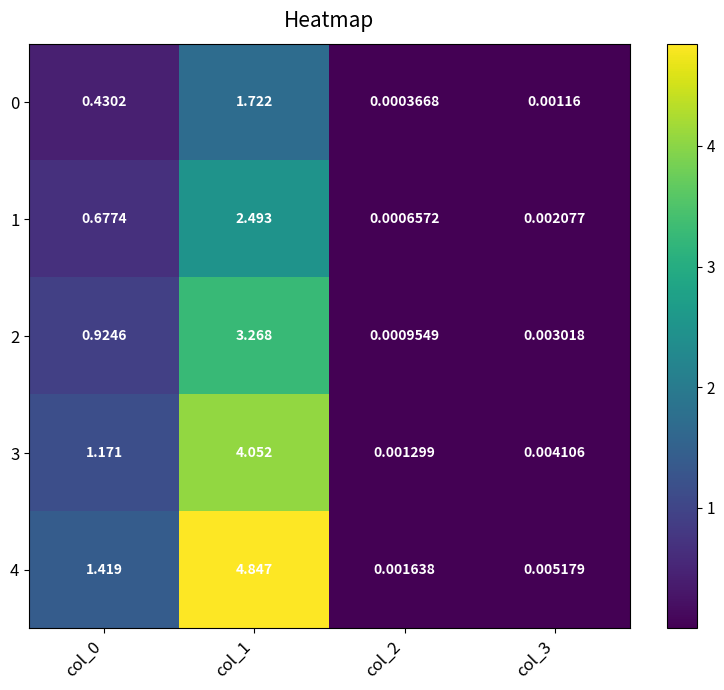

Is the value of 2 at col_0 greater than the value of 3 at col_1?

No